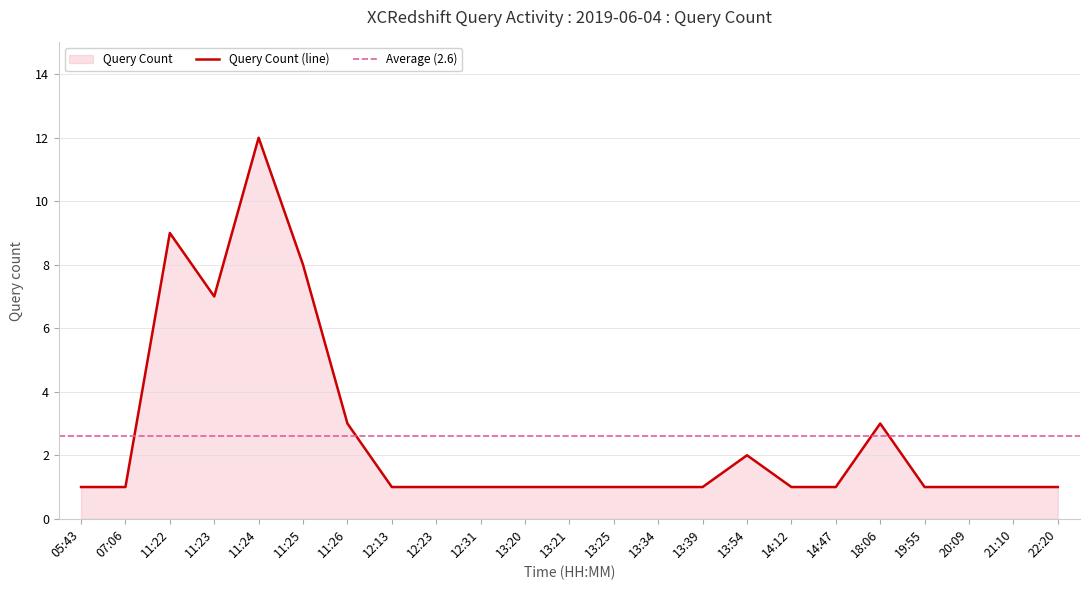

Reading left to right, list all the values displayed in this chart.

1	1	9	7	12	8	3	1	1	1	1	1	1	1	1	2	1	1	3	1	1	1	1